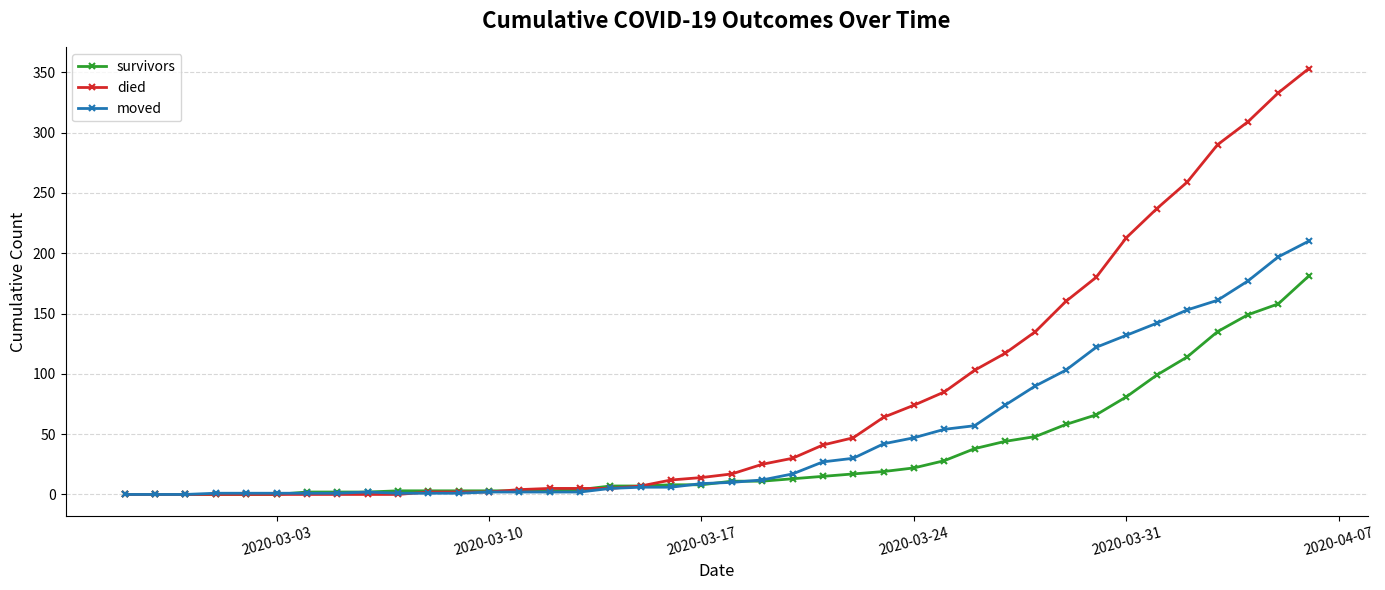

List the series in order of their overall mean, highest first.

died, moved, survivors